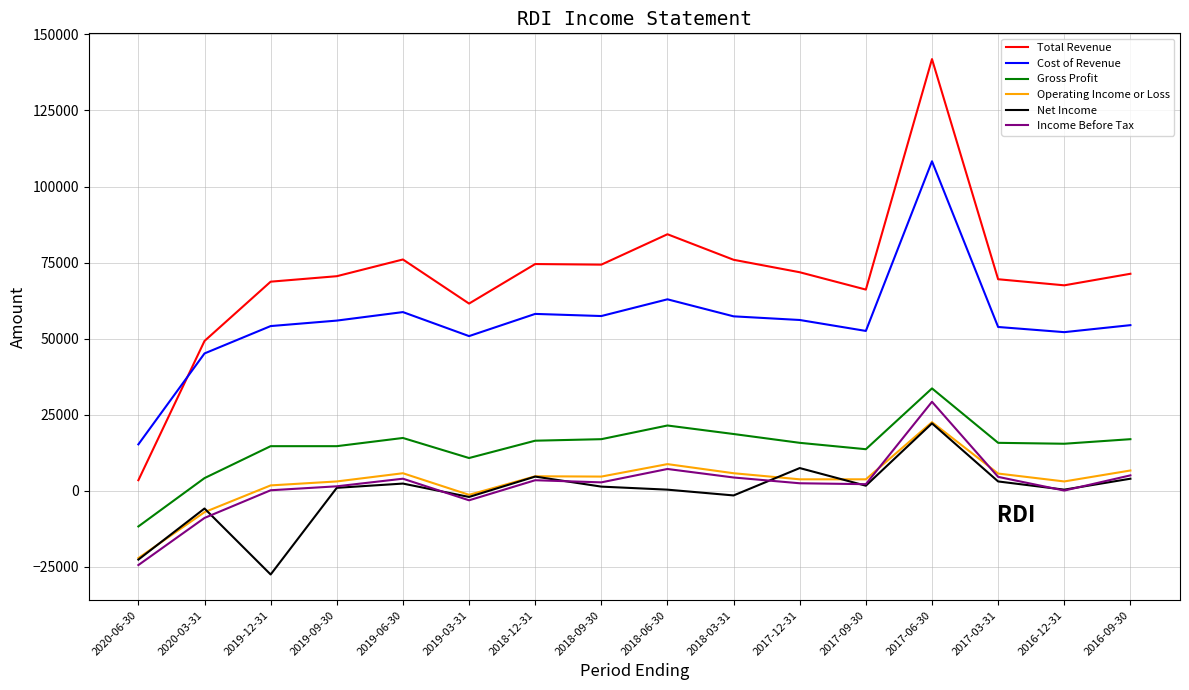

True or false: Income Before Tax and Cost of Revenue cross at least once.

False